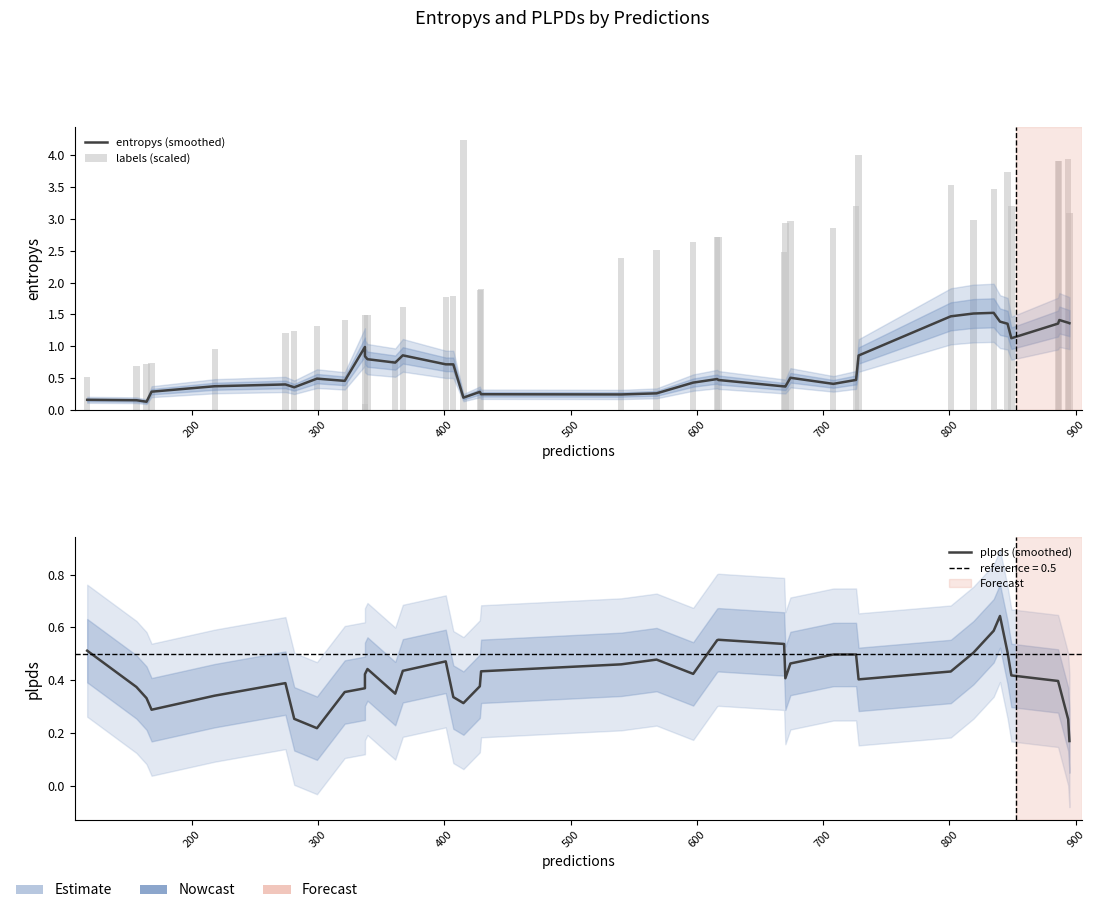

What position from the right is 600?

35